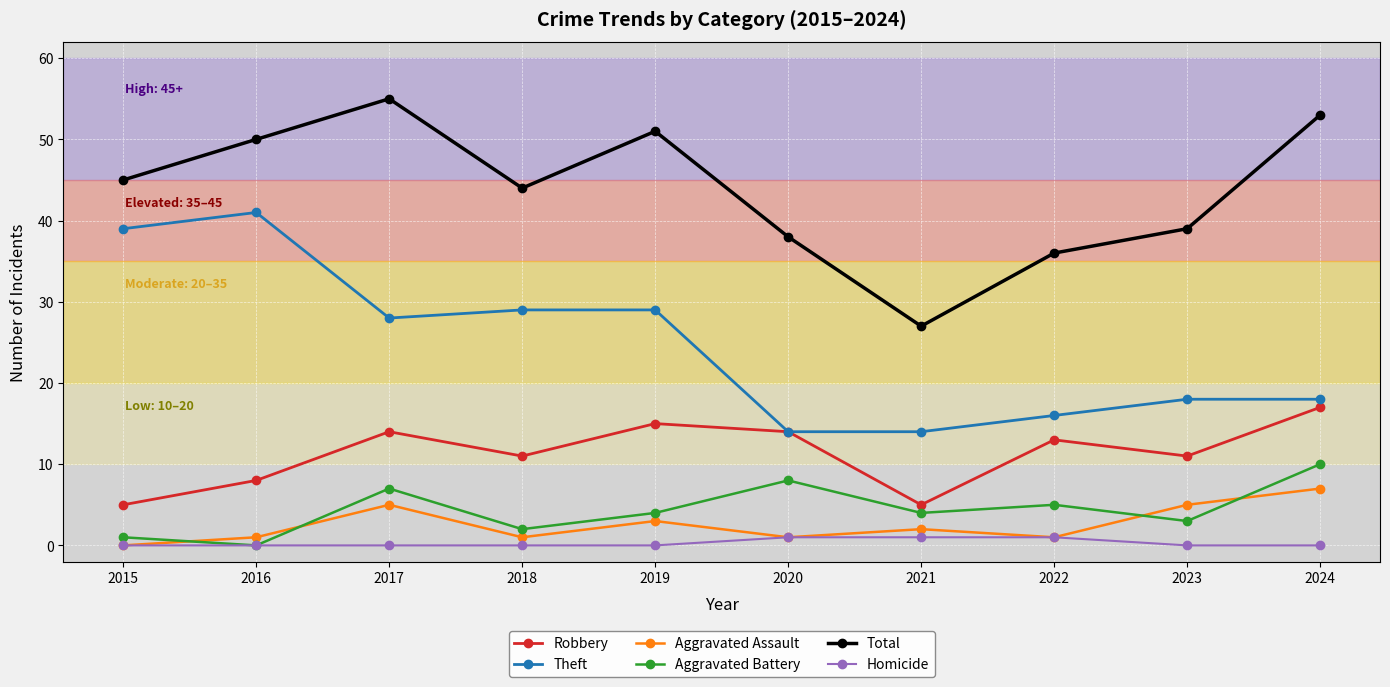

What is the difference between the maximum and minimum values in the Homicide series?

1